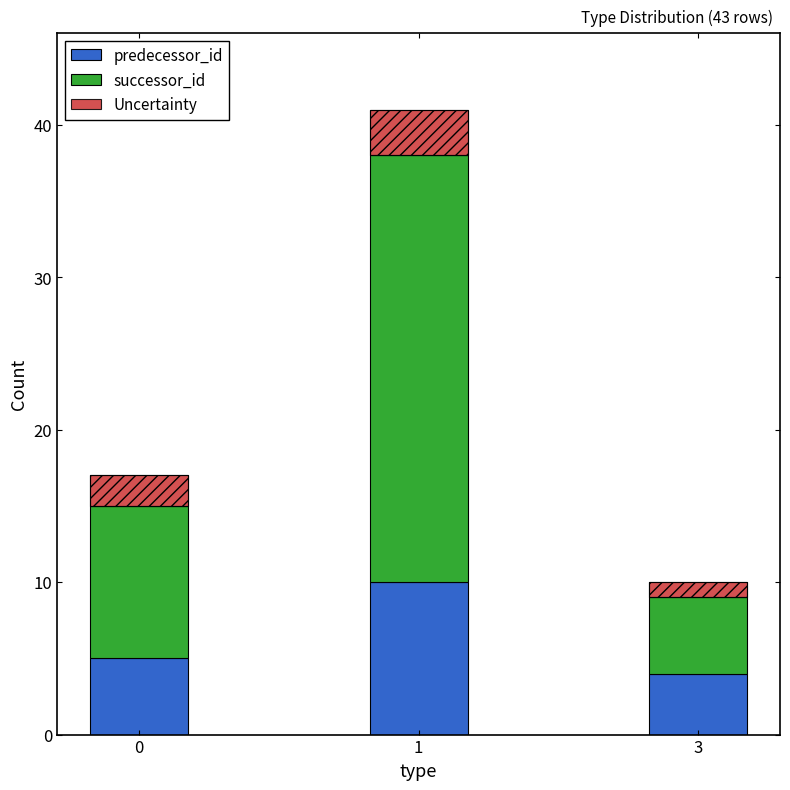

Reading right to left, extract all data points from this chart.

predecessor_id: 4	10	5
successor_id: 5	28	10
Uncertainty: 1	3	2